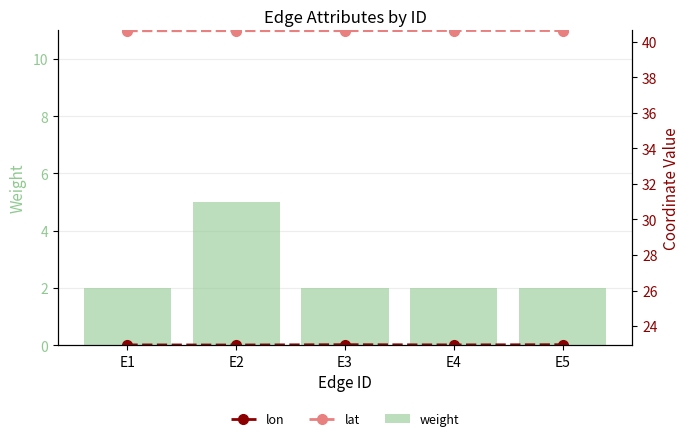

What are all the series names shown in the legend?

weight, lon, lat